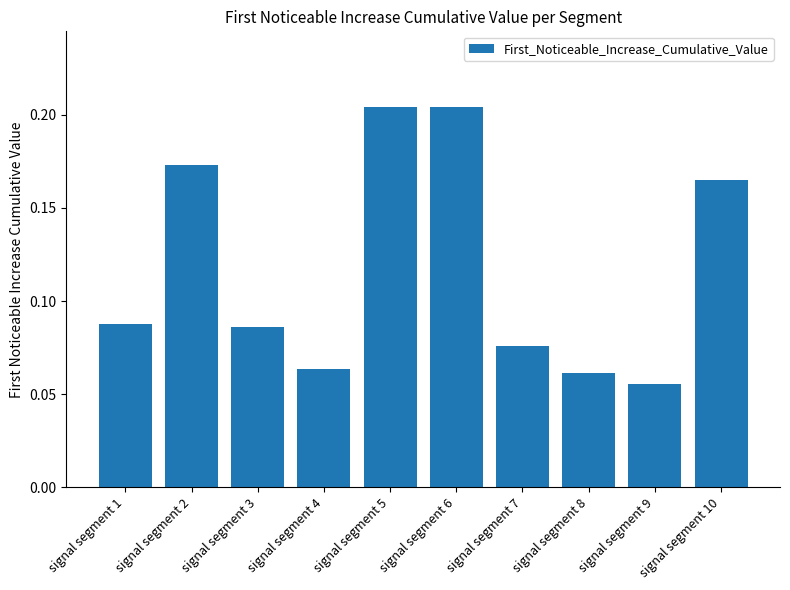

What is the sum of all values?

1.2